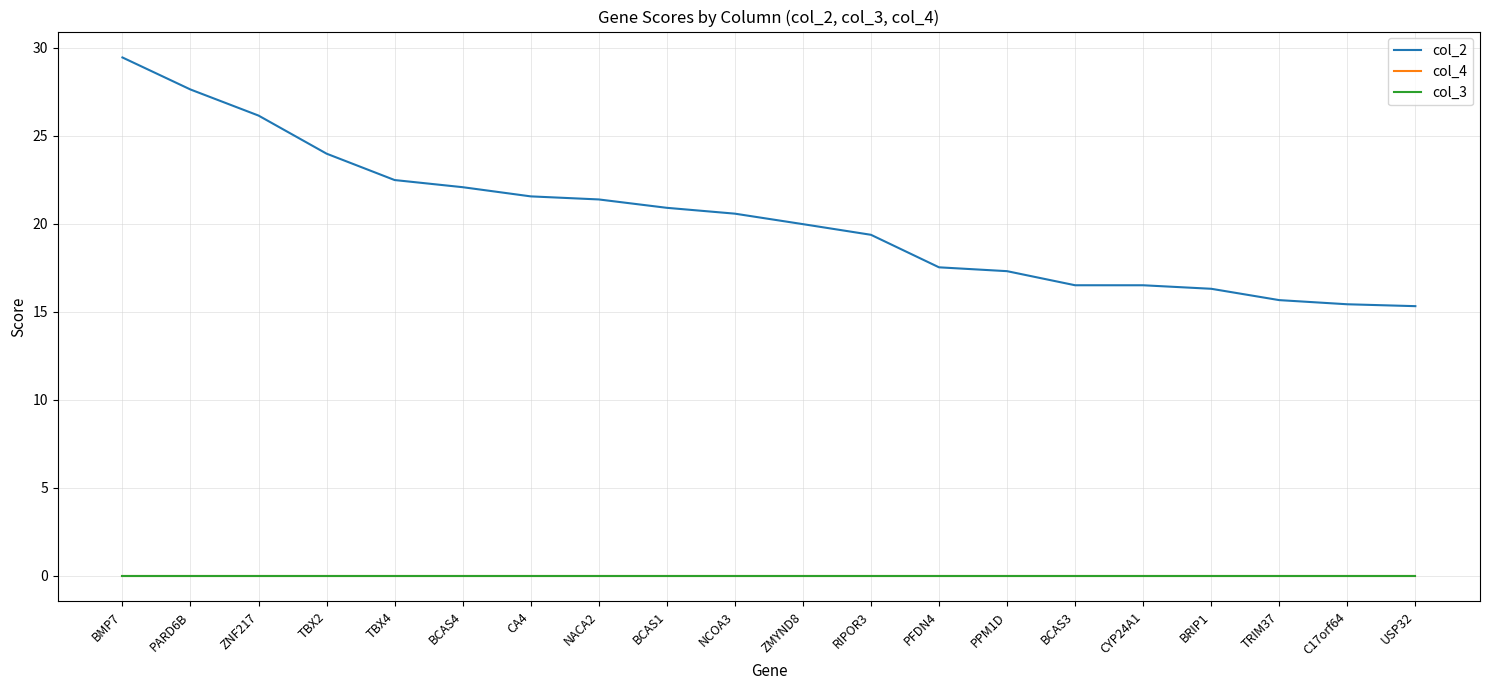

What position from the left is TRIM37?

18